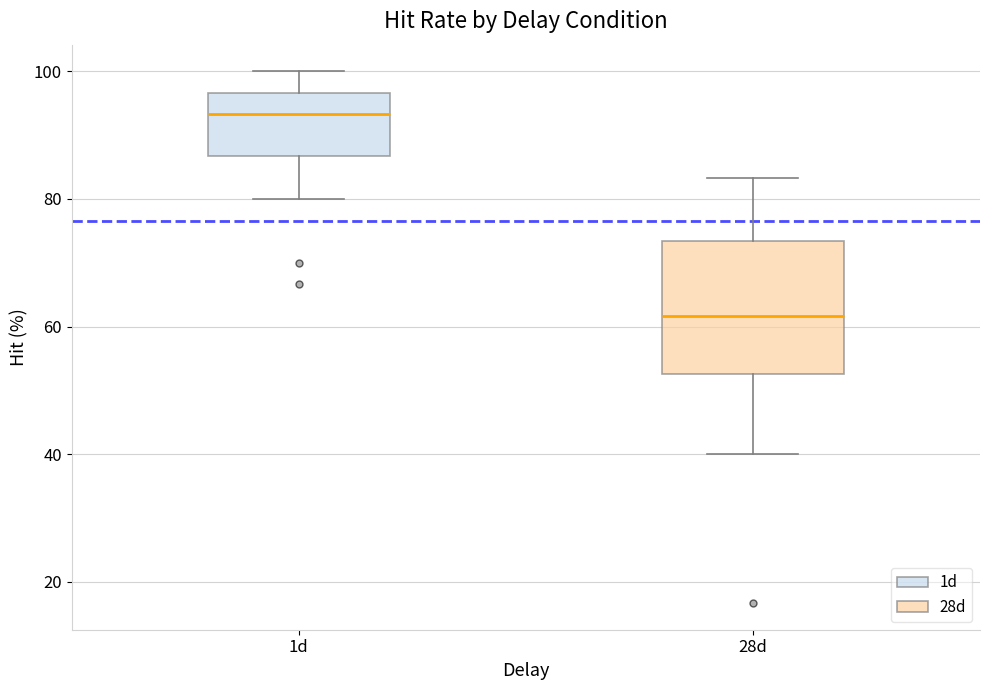

Where is the upper edge of the box for 1d on the y-axis? The values are not printed on the chart, so give them approximately, as read against the axis.

96